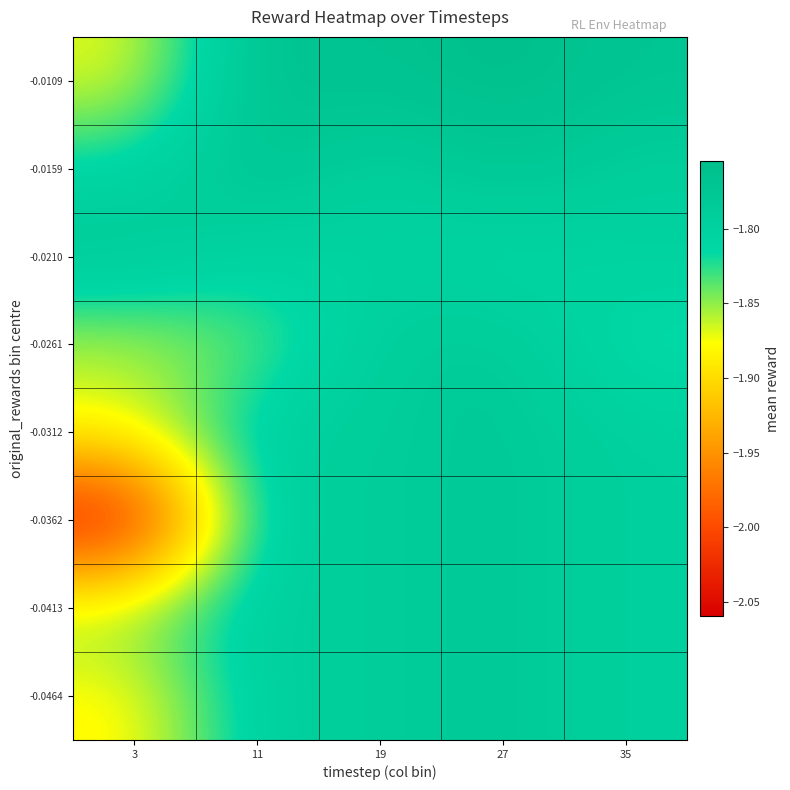

Reading left to right, transcribe all the data shown in this chart.

-0.0464: 3=-1.9	11=-1.8	19=-1.8	27=-1.8	35=-1.8
-0.0413: 3=-1.8	11=-1.8	19=-1.8	27=-1.8	35=-1.8
-0.0362: 3=-2.1	11=-1.8	19=-1.8	27=-1.8	35=-1.8
-0.0312: 3=-1.9	11=-1.8	19=-1.8	27=-1.8	35=-1.8
-0.0261: 3=-1.9	11=-1.8	19=-1.8	27=-1.8	35=-1.8
-0.0210: 3=-1.8	11=-1.8	19=-1.8	27=-1.8	35=-1.8
-0.0159: 3=-1.8	11=-1.8	19=-1.8	27=-1.8	35=-1.8
-0.0109: 3=-1.9	11=-1.8	19=-1.8	27=-1.8	35=-1.8